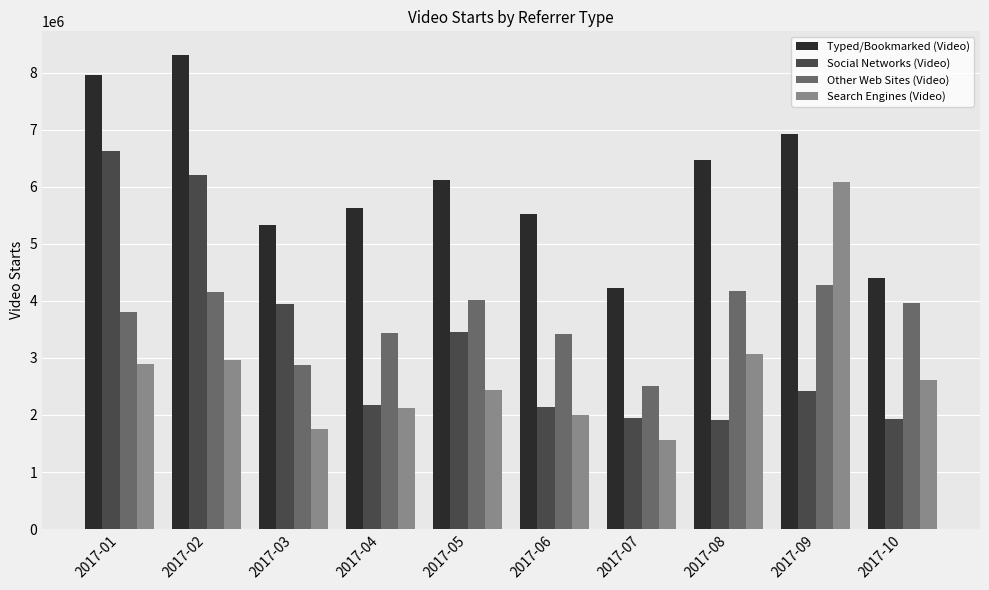

Is it true that Search Engines (Video) equals 1555064.0 at 2017-07?

True